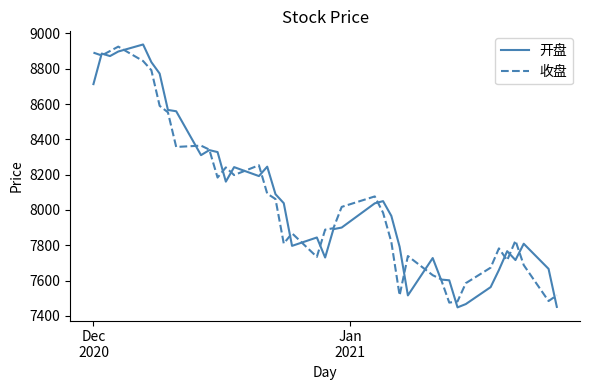

What is the maximum value for 收盘?

8925.2